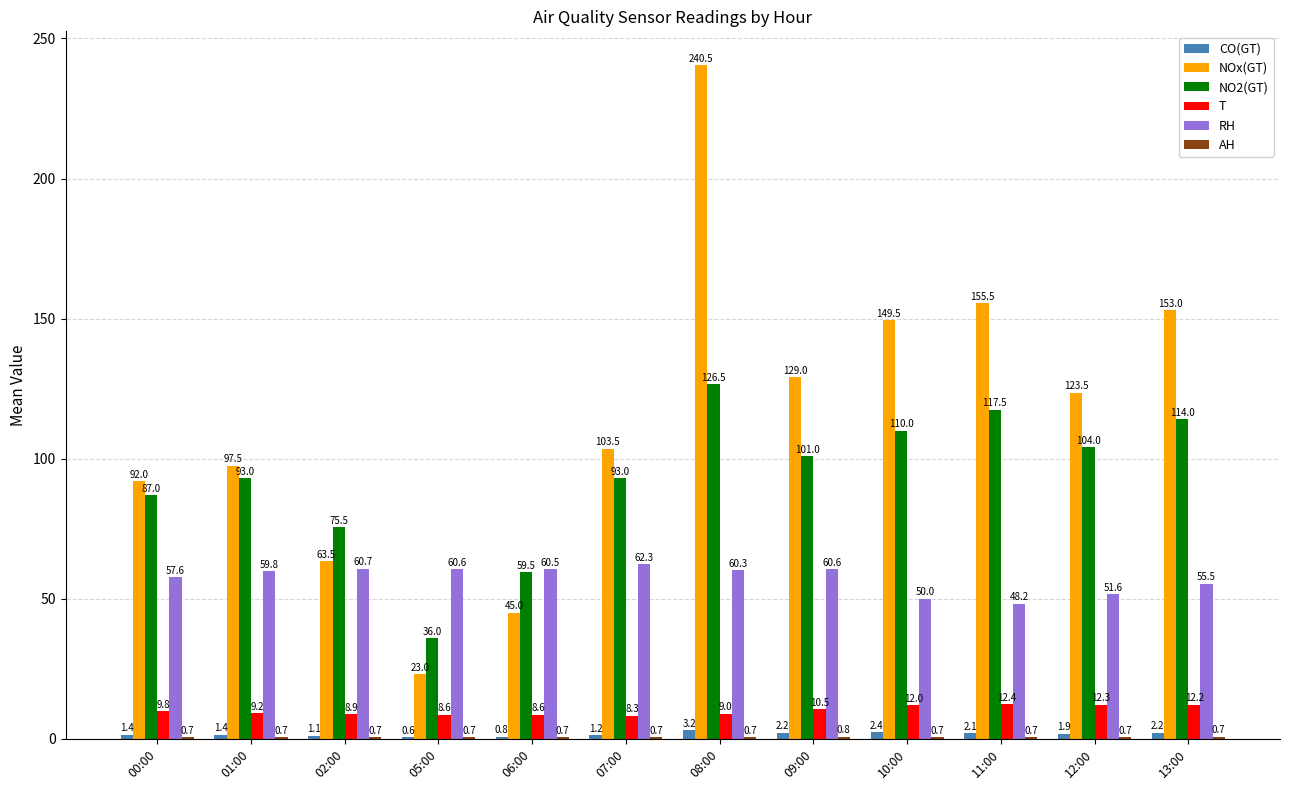

At which category is the sum across all series the highest?

08:00